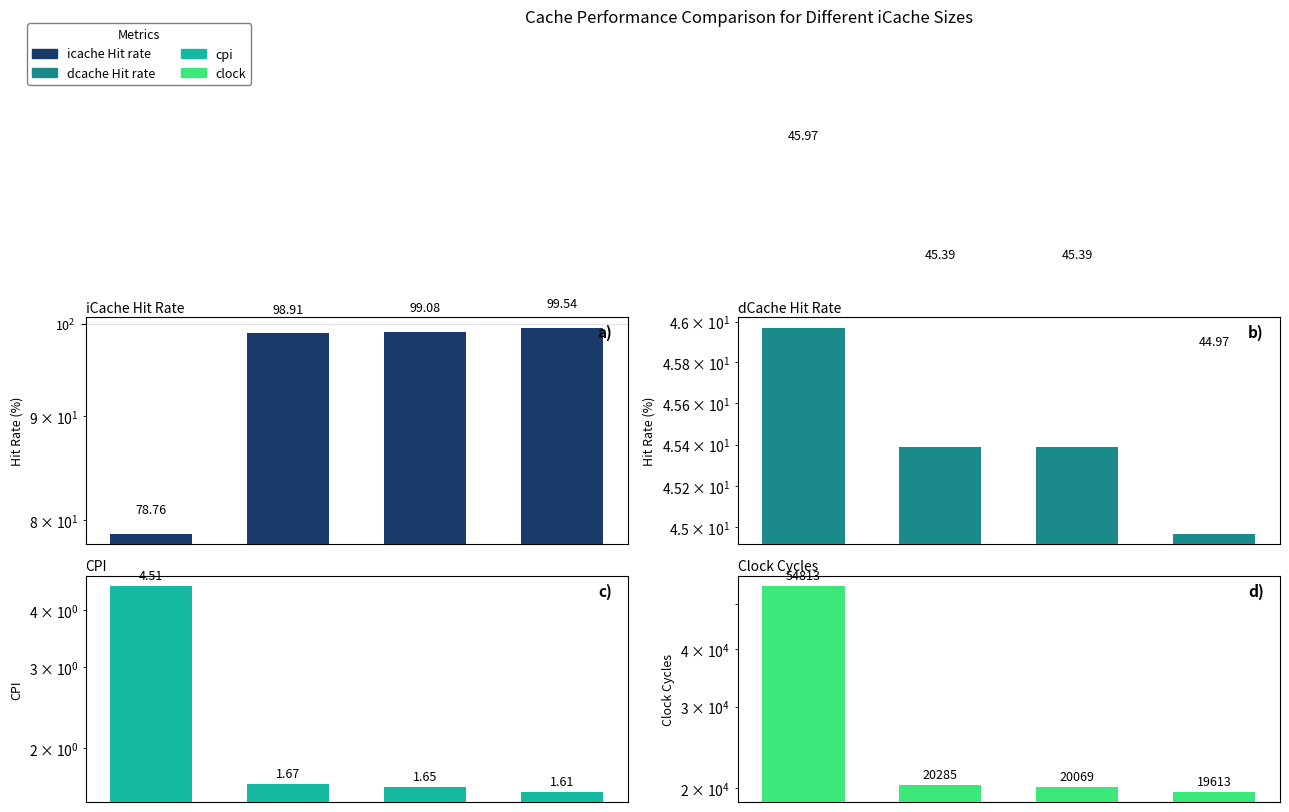

How many groups of bars are there?

4